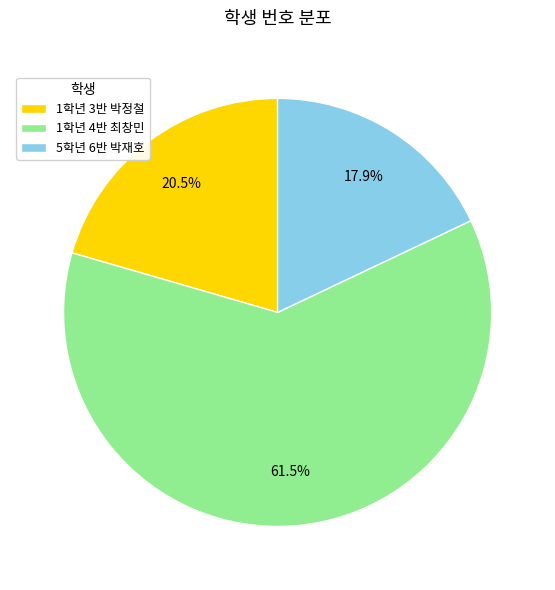

Is it true that 5학년 6반 박재호 is 33% of the pie?

False